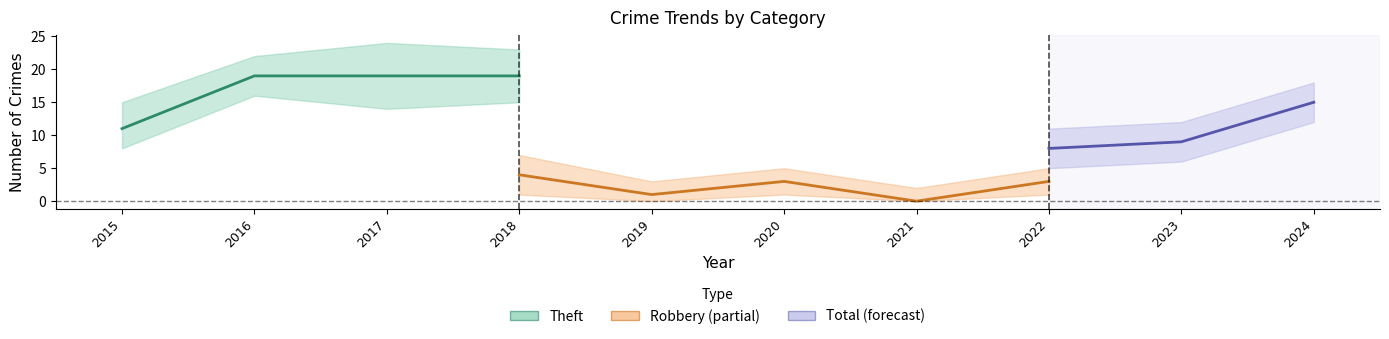

What is the value of the Robbery point at the 5th from the left?

1